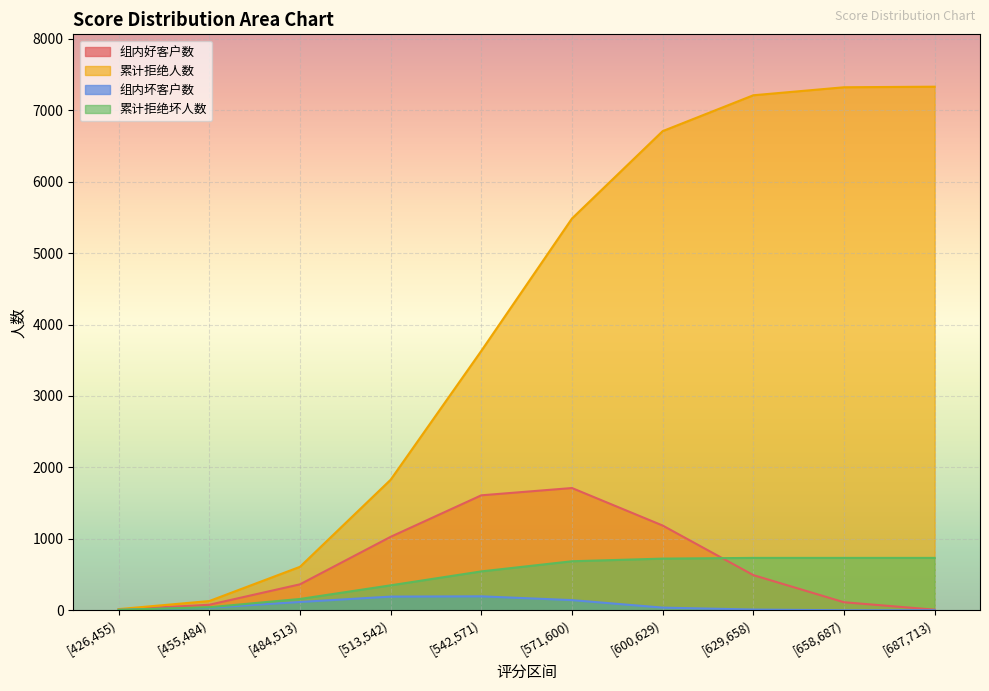

Between [513,542) and [455,484), which is larger?

[513,542)